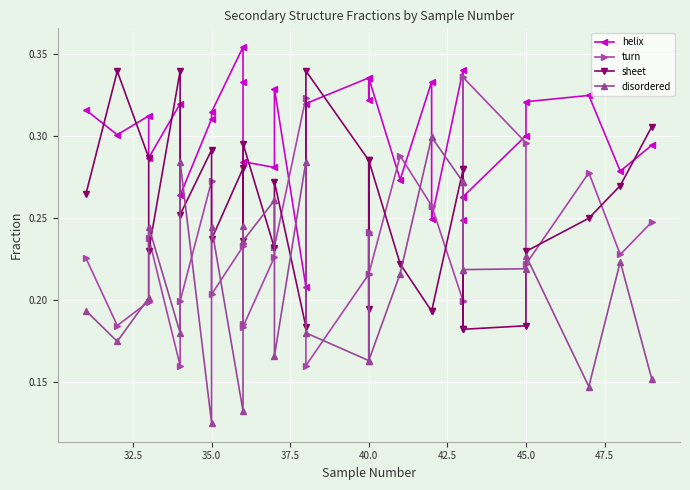

The value of turn at 27 is 0.1. True or false?

False